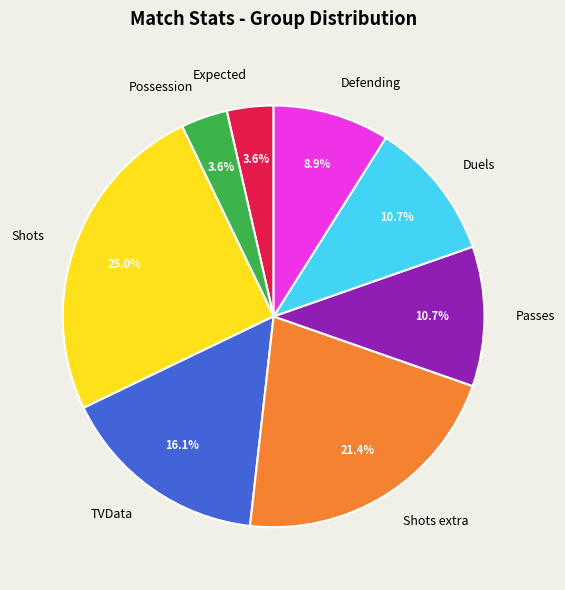

To the nearest percent, what percentage of the pie is Shots extra?

21%